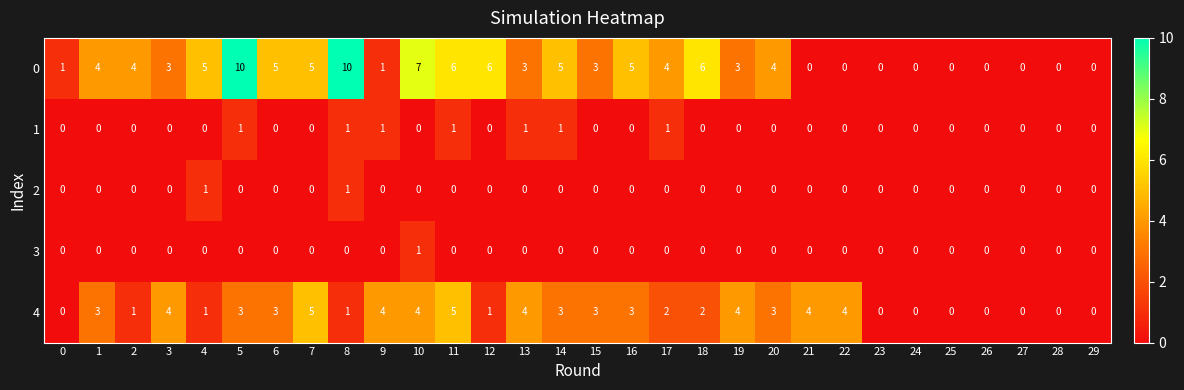

Count the 4 values in the range 0 to 4.

28